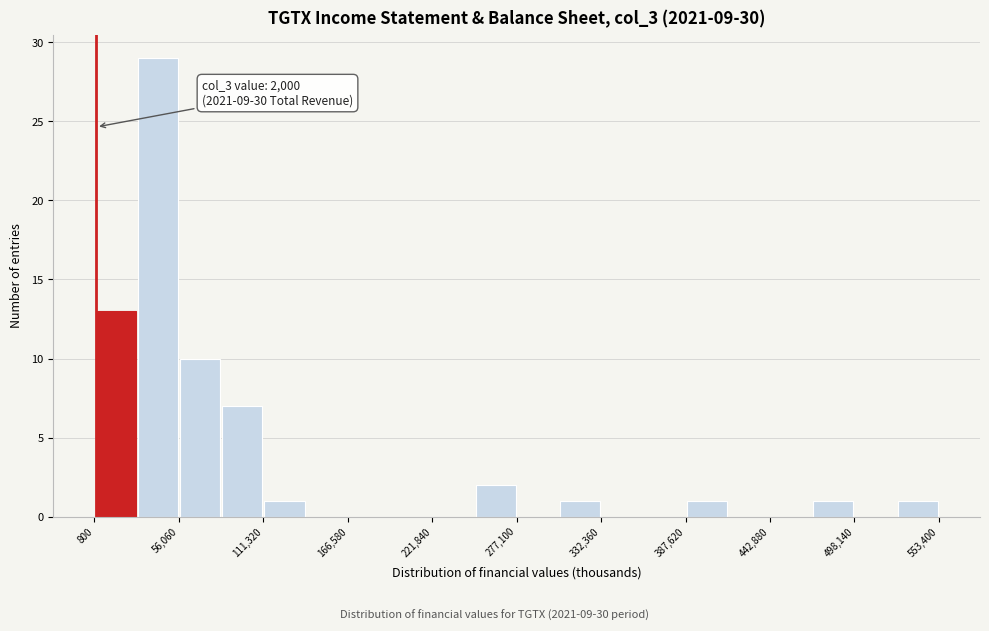

Around what value on the x-axis is the tallest bar? Give the approximate position of its centre, as read against the axis.

40000